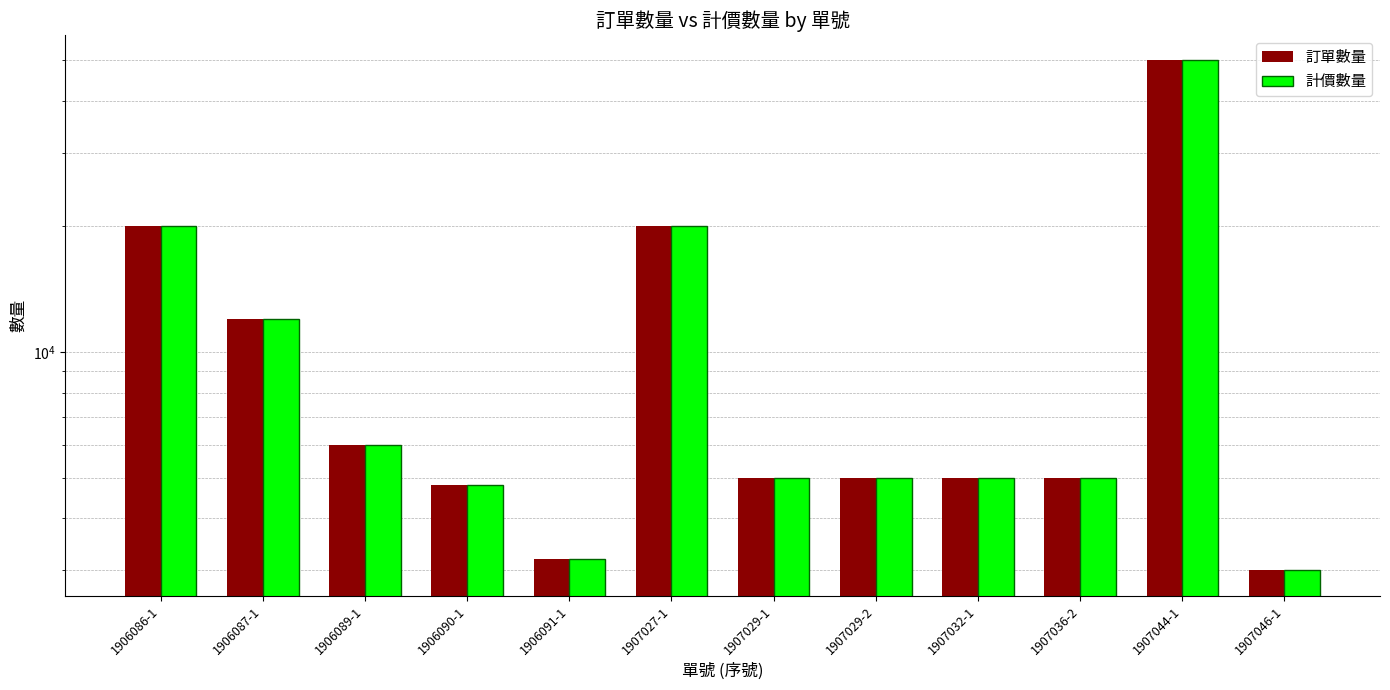

Rank the series at 1907032-1 from lowest to highest value.

訂單數量, 計價數量